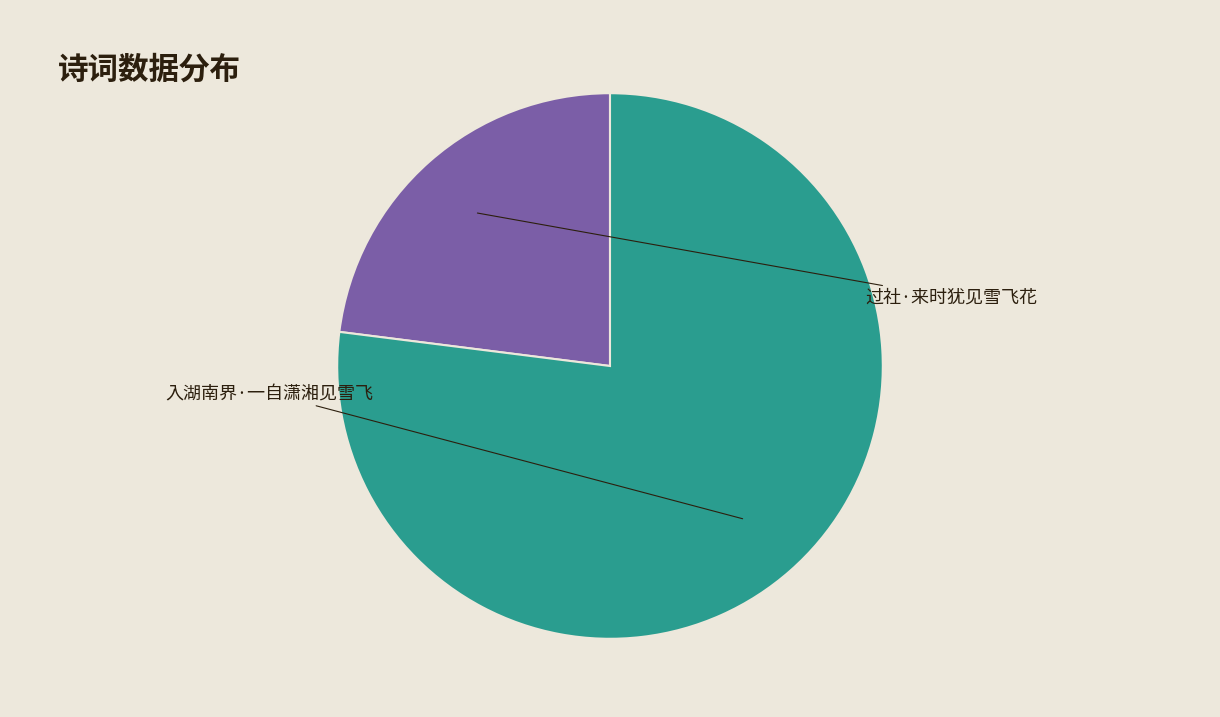

To the nearest percent, what is the combined percentage of 过社·来时犹见雪飞花 and 入湖南界·一自潇湘见雪飞?

100%